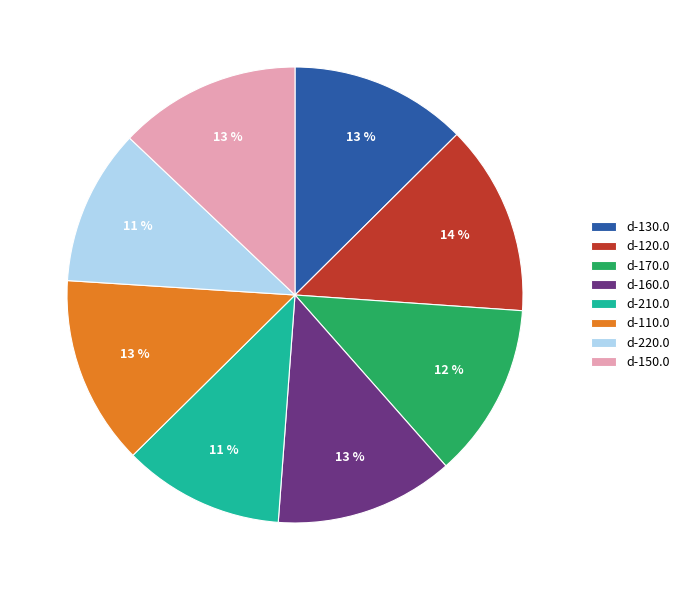

Combined, do d-220.0 and d-160.0 account for over 50%?

No